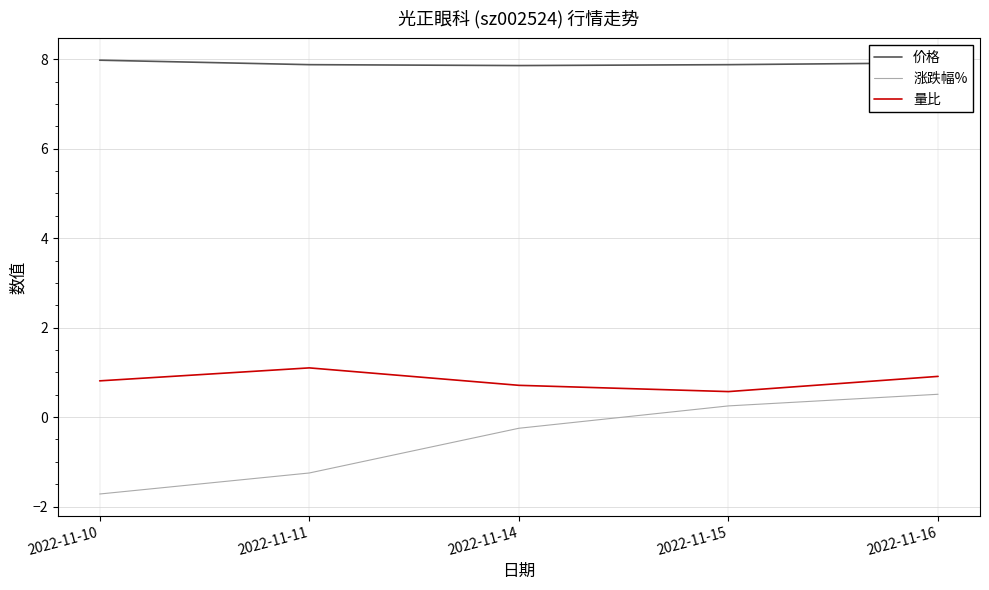

Is this an area chart (filled region under the line)?

No